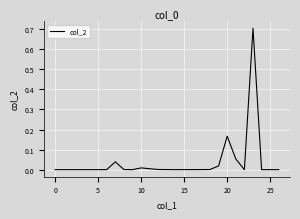

What is the difference between the maximum and minimum values?

0.7